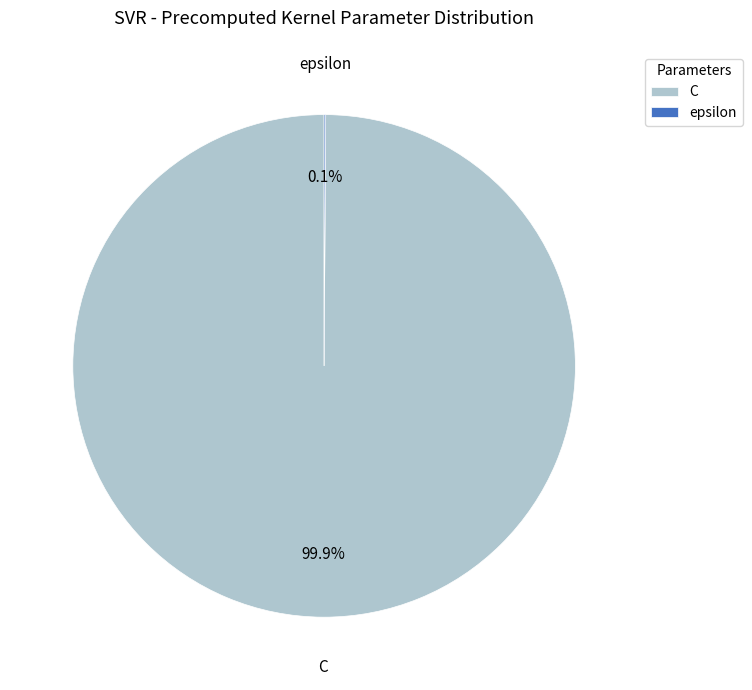

Which slice is the largest?

C